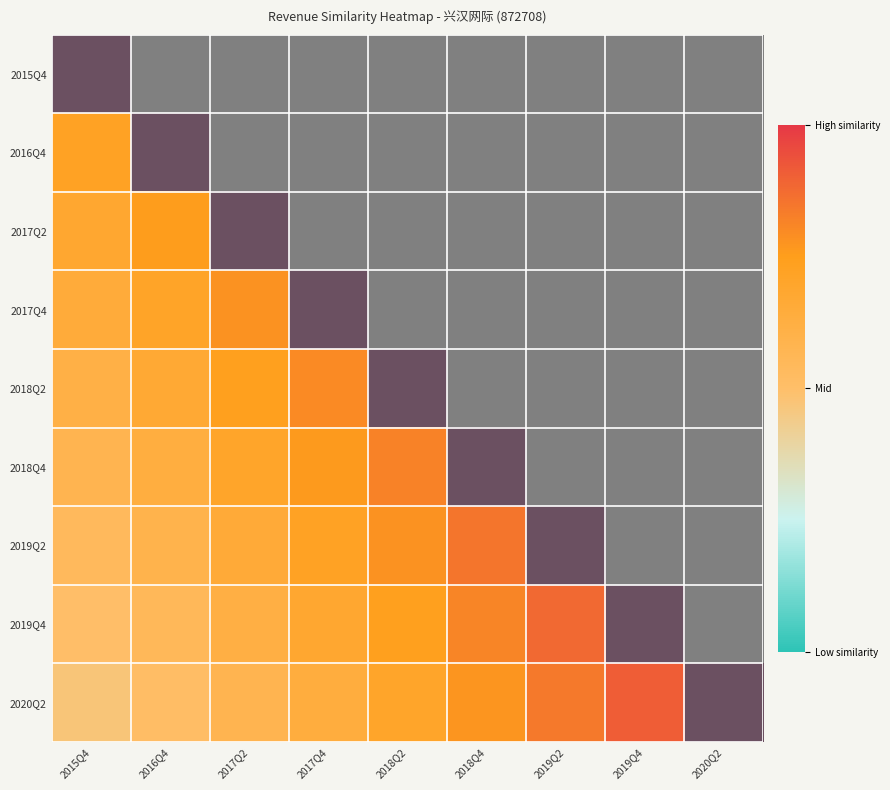

True or false: 2018Q4 has a value of 0.8 at 2019Q4.

True